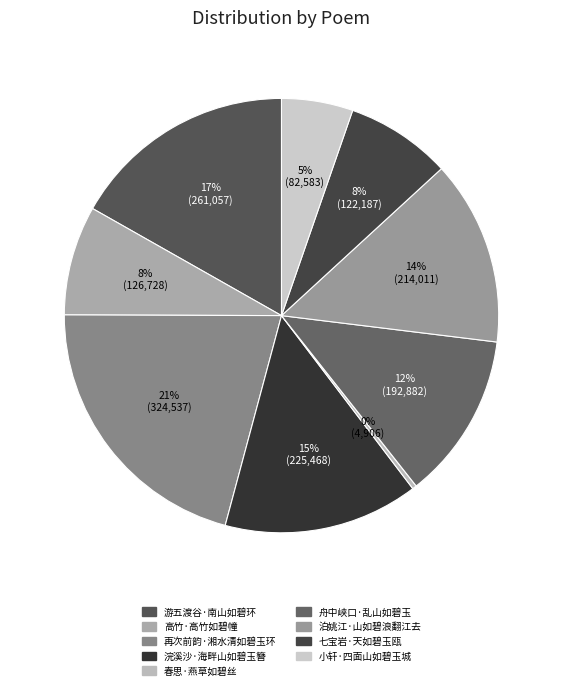

What percentage is the 舟中峡口·乱山如碧玉 slice, to the nearest percent?

12%